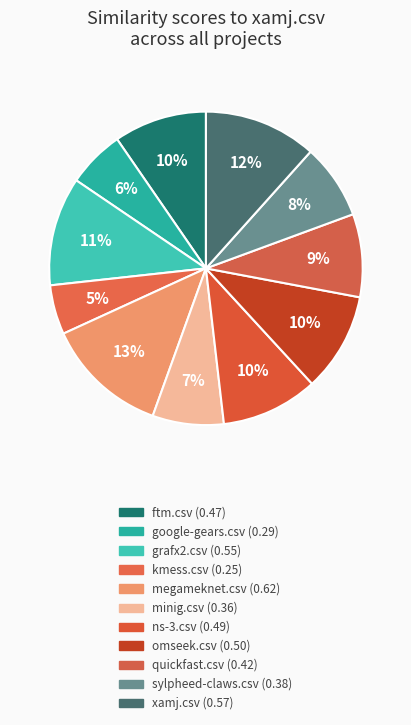

To the nearest percent, what percentage of the pie is xamj.csv?

12%